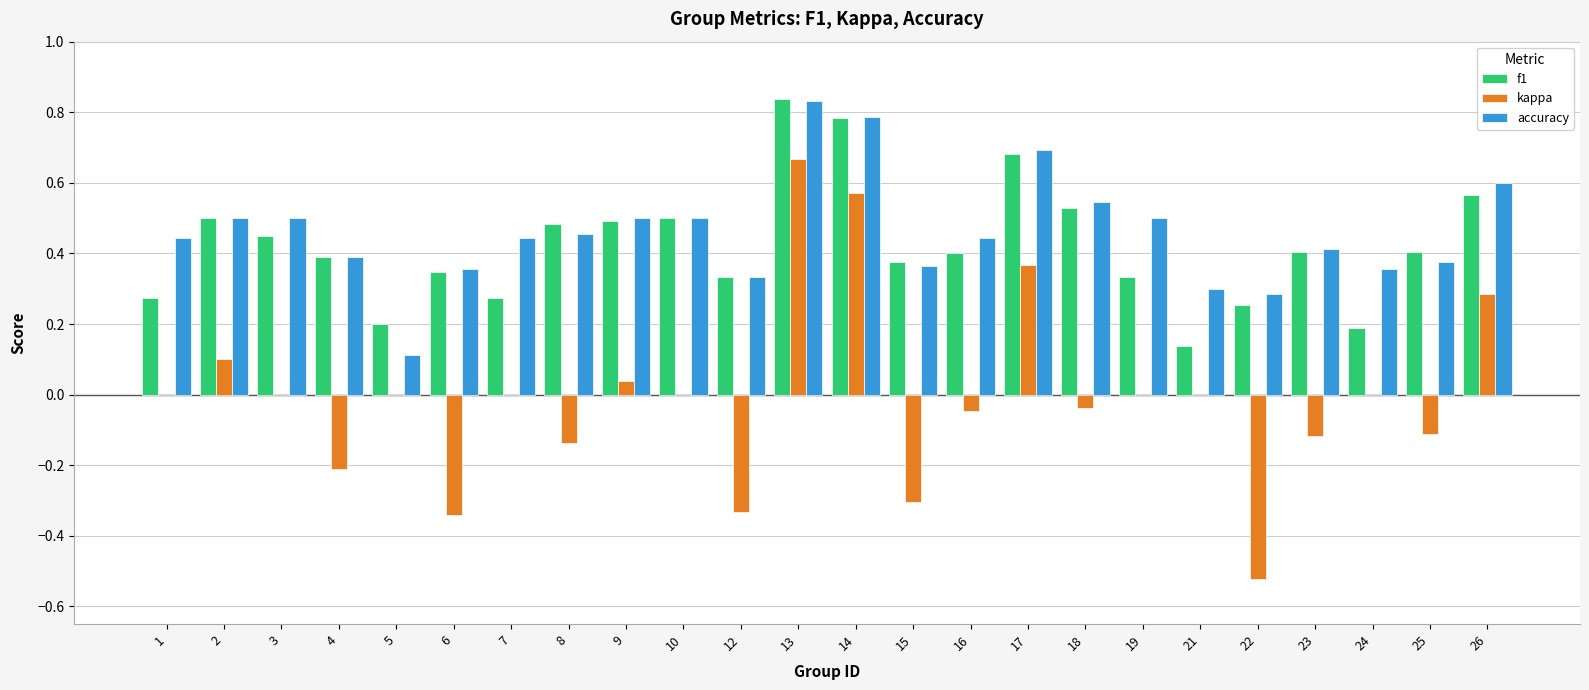

True or false: f1 has a value of 0.4 at 16.

True